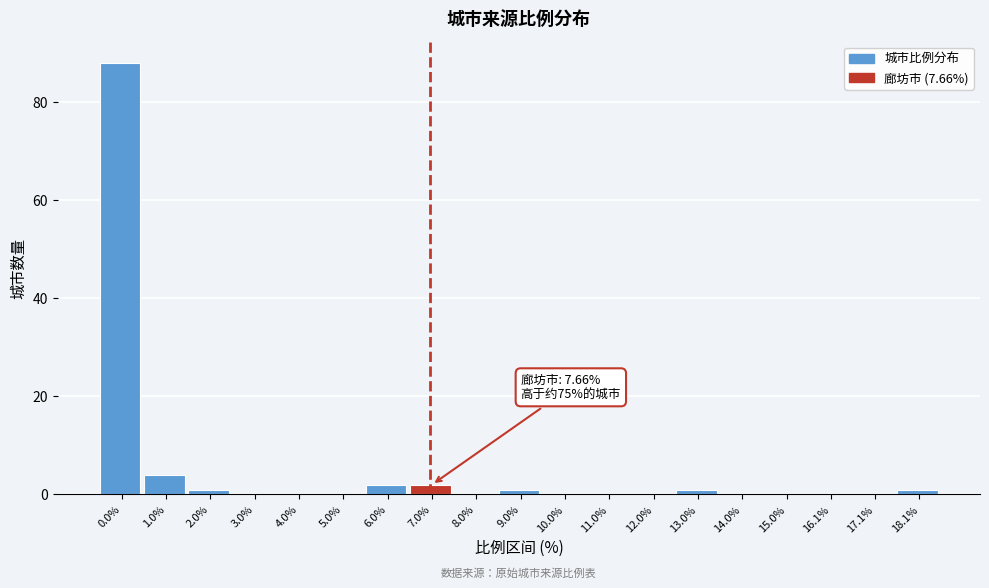

Reading left to right, what are all the values shown in this chart?

0.0%=88	1.0%=4	2.0%=1	3.0%=0	4.0%=0	5.0%=0	6.0%=2	7.0%=2	8.0%=0	9.0%=1	10.0%=0	11.0%=0	12.0%=0	13.0%=1	14.0%=0	15.0%=0	16.1%=0	17.1%=0	18.1%=1